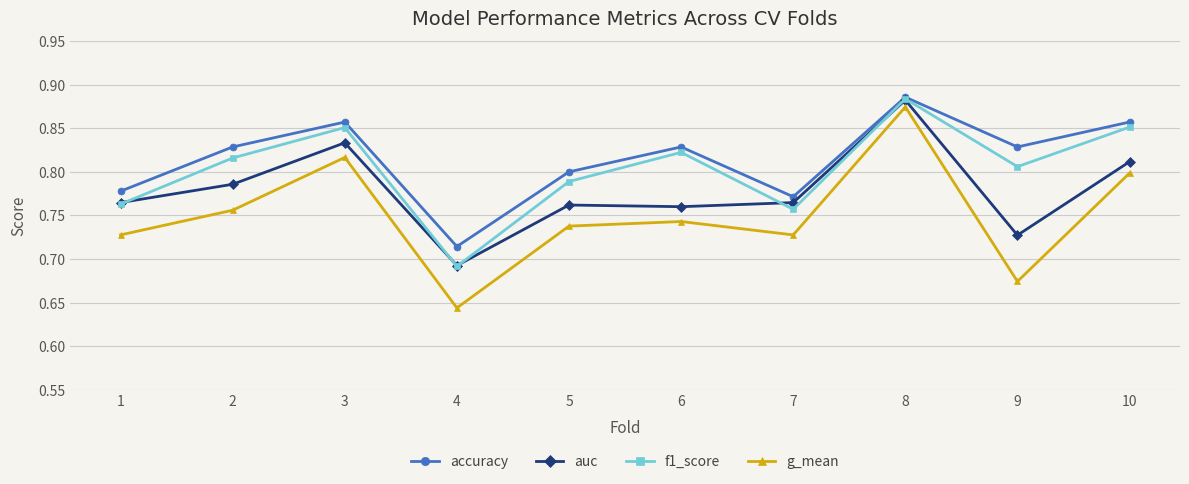

True or false: accuracy and auc intersect in this chart.

False